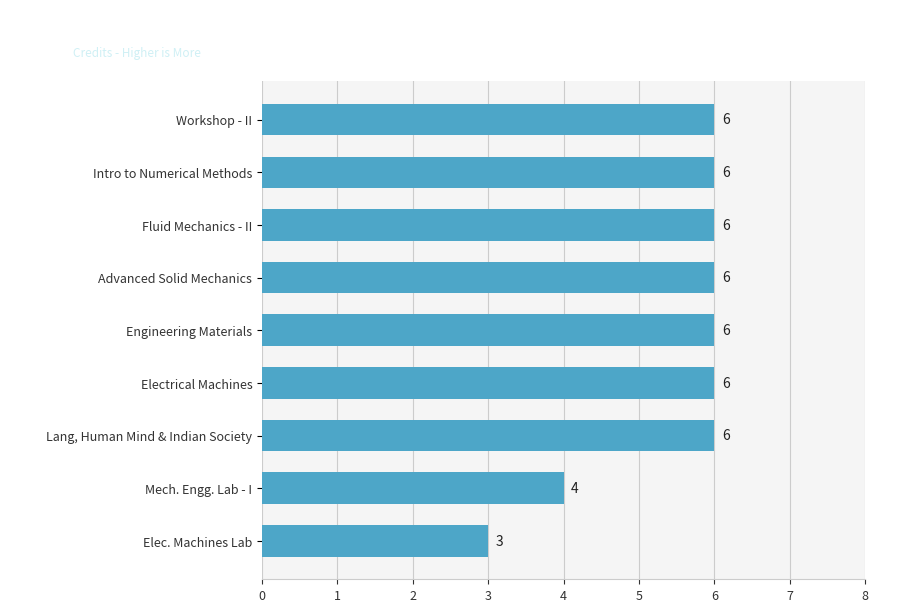

How many values are between 6 and 7?

7